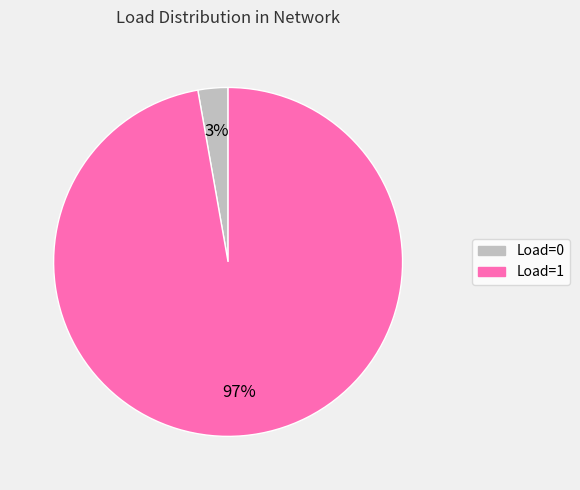

How many slices are in this pie chart?

2